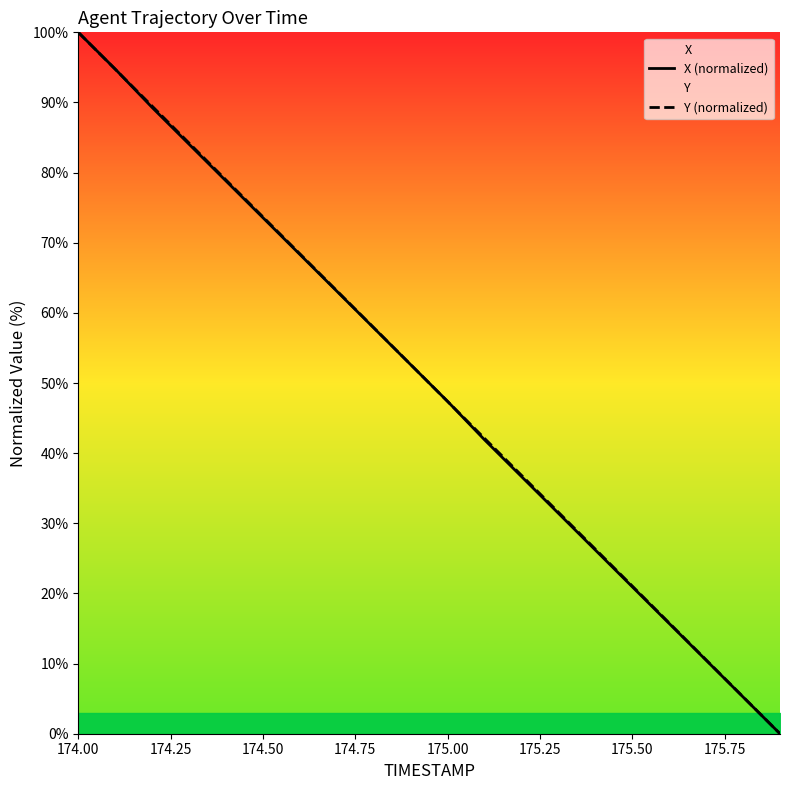

At which label does X (normalized) reach its peak?

174.00